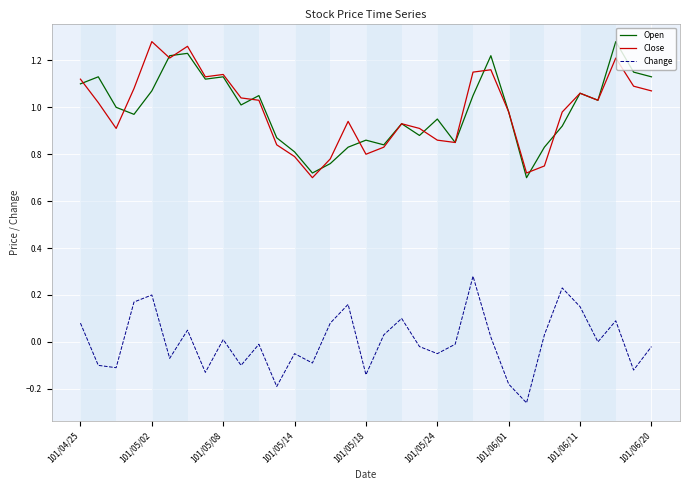

True or false: Change and Open cross at least once.

False